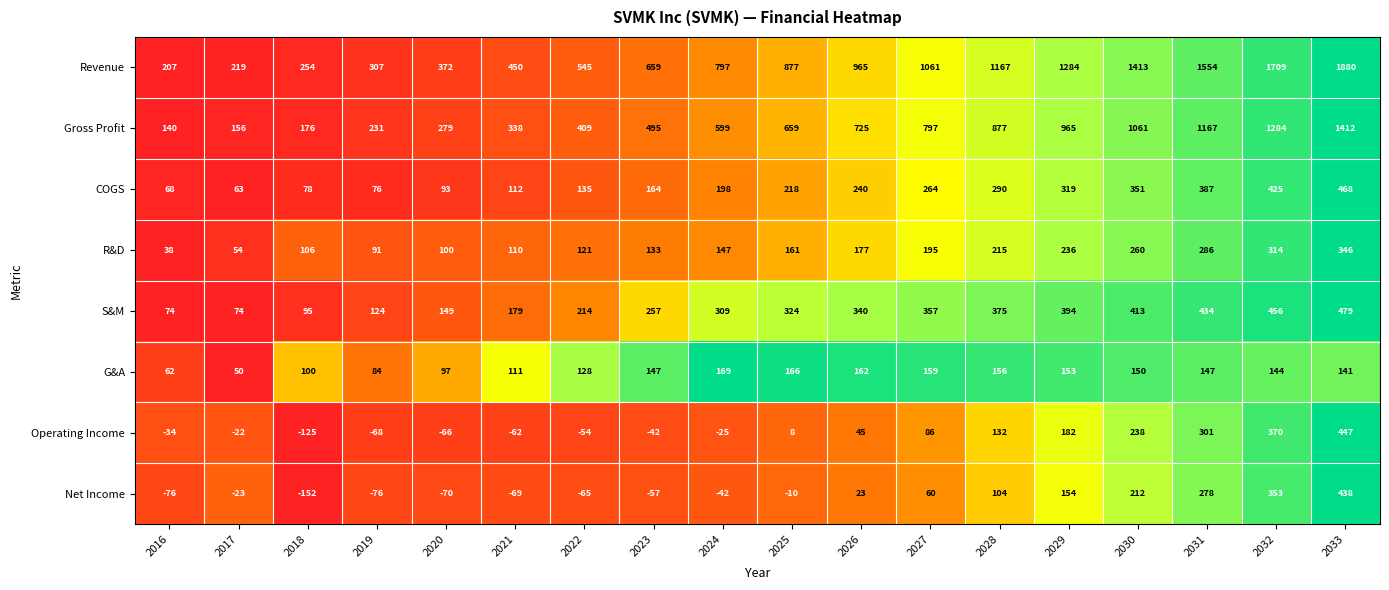

Which series has the largest total across all categories?

Revenue